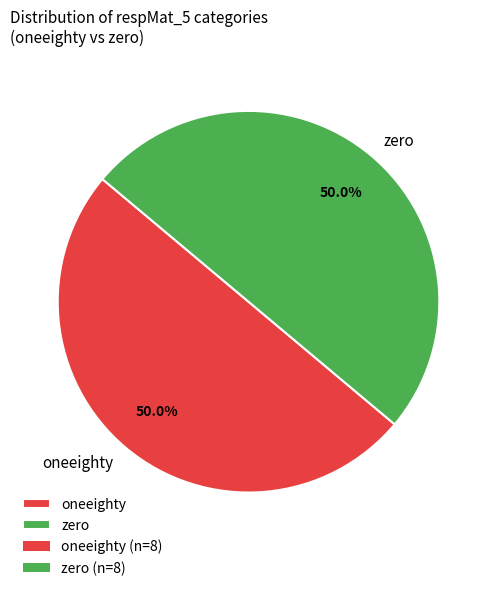

How many slices are in this pie chart?

2